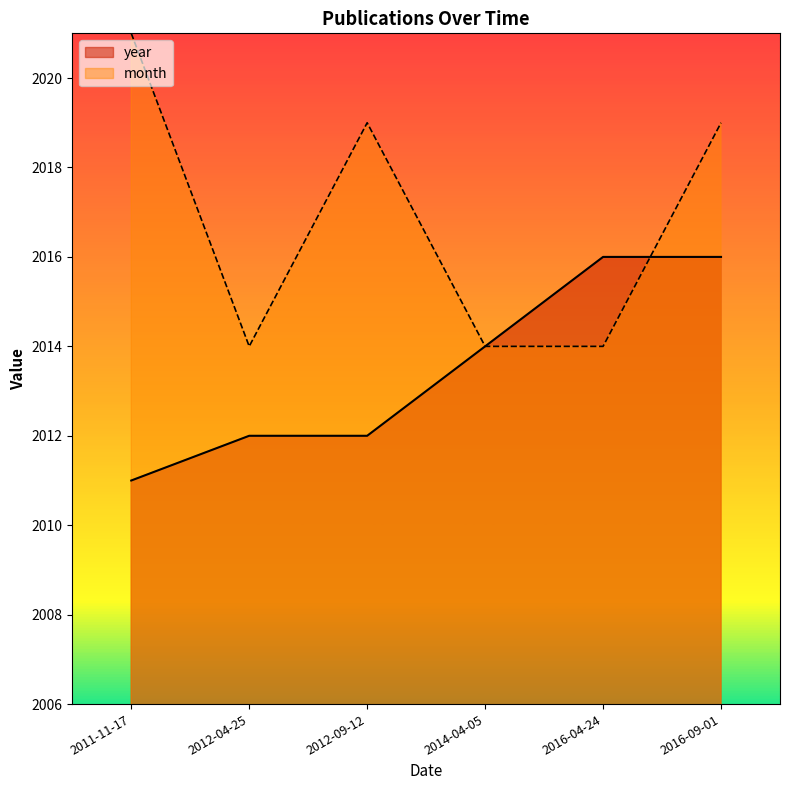

Reading left to right, transcribe all the data shown in this chart.

year: 2011	2012	2012	2014	2016	2016
month: 2021	2014	2019	2014	2014	2019